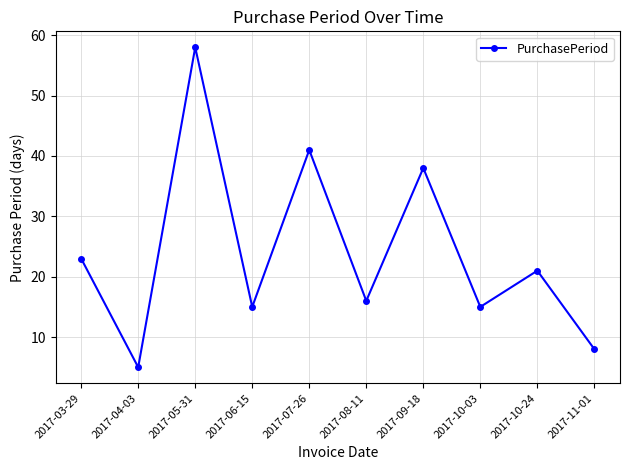

How many points are higher than both their immediate neighbors (excluding endpoints)?

4